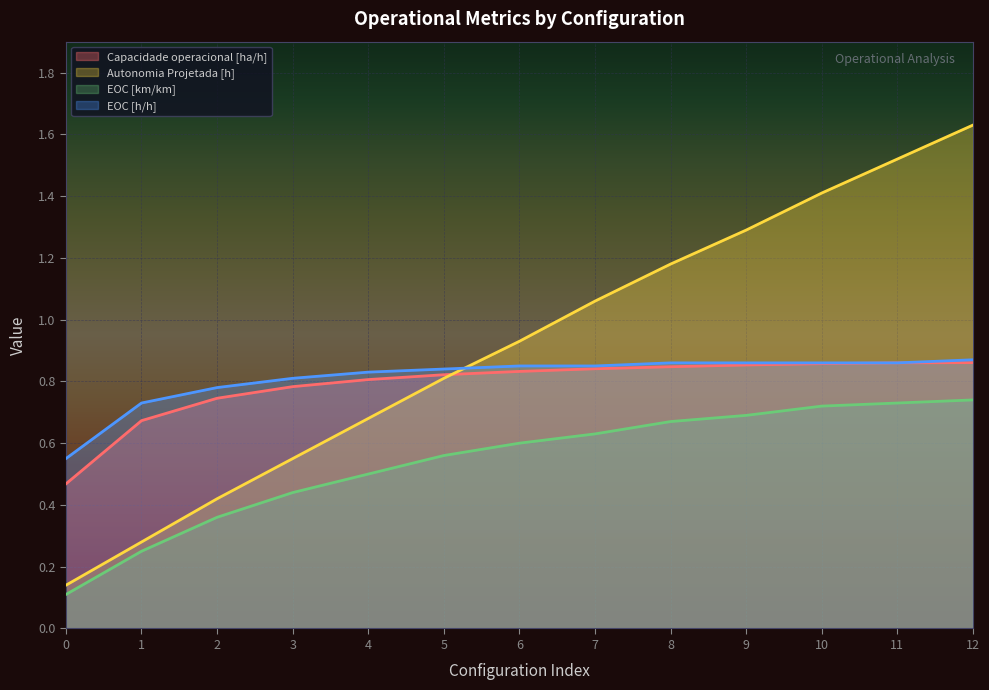

The Autonomia Projetada [h] series shows 1.2 at 4. True or false?

False